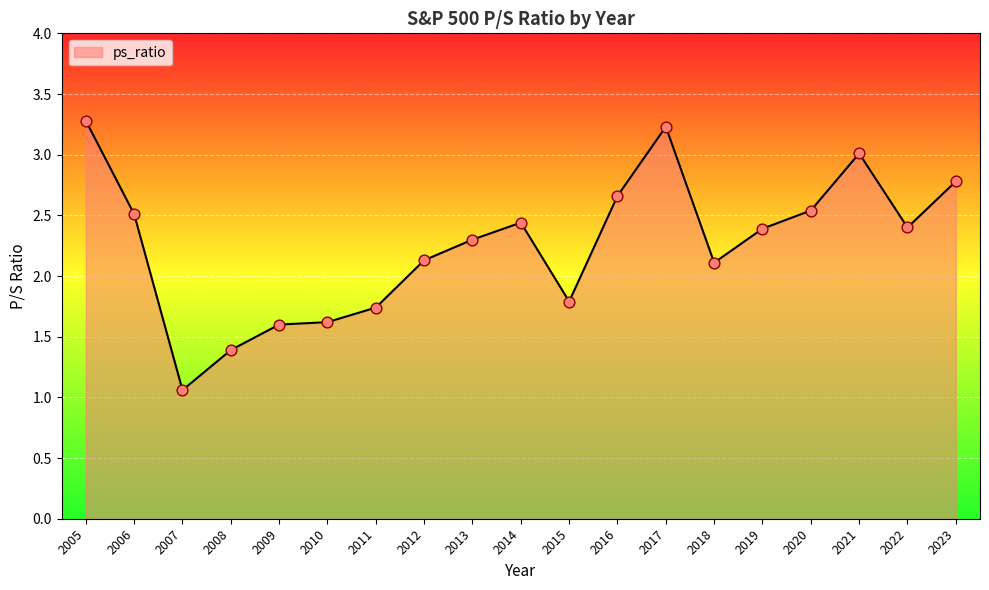

Between 2015 and 2005, which is larger?

2005